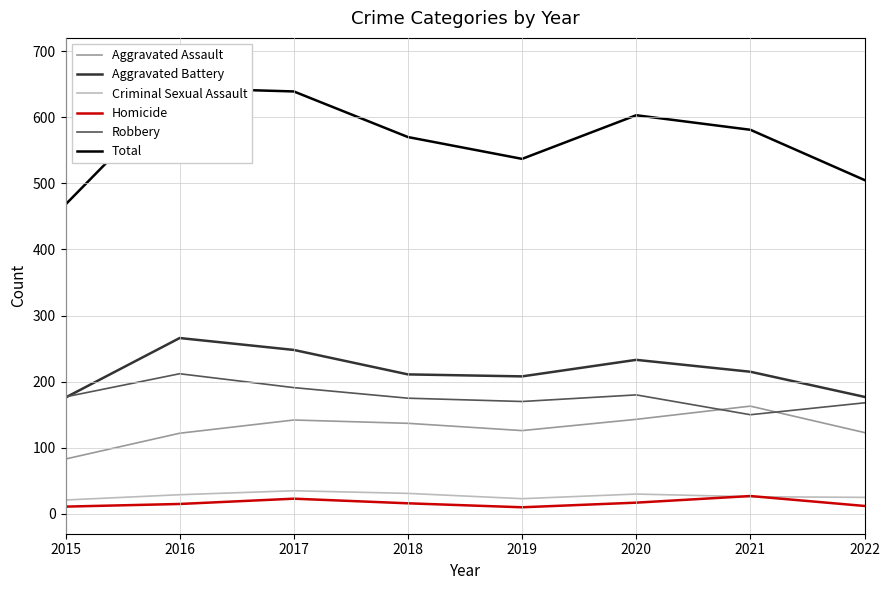

What is the value of the Total point at the 6th from the left?

603